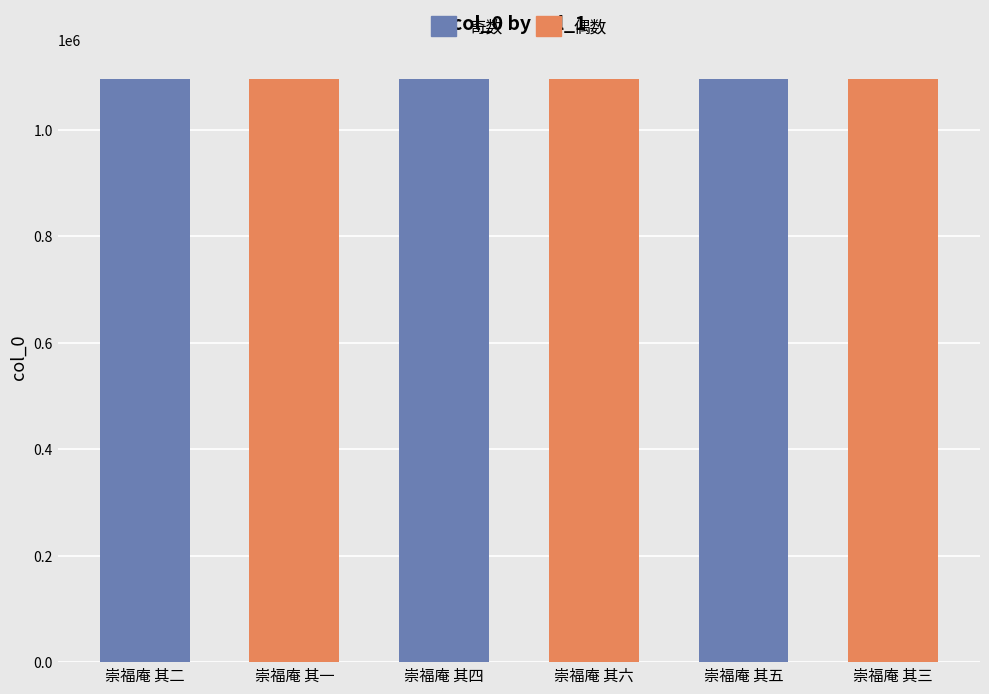

What is the label of the 2nd bar from the left?

崇福庵 其一